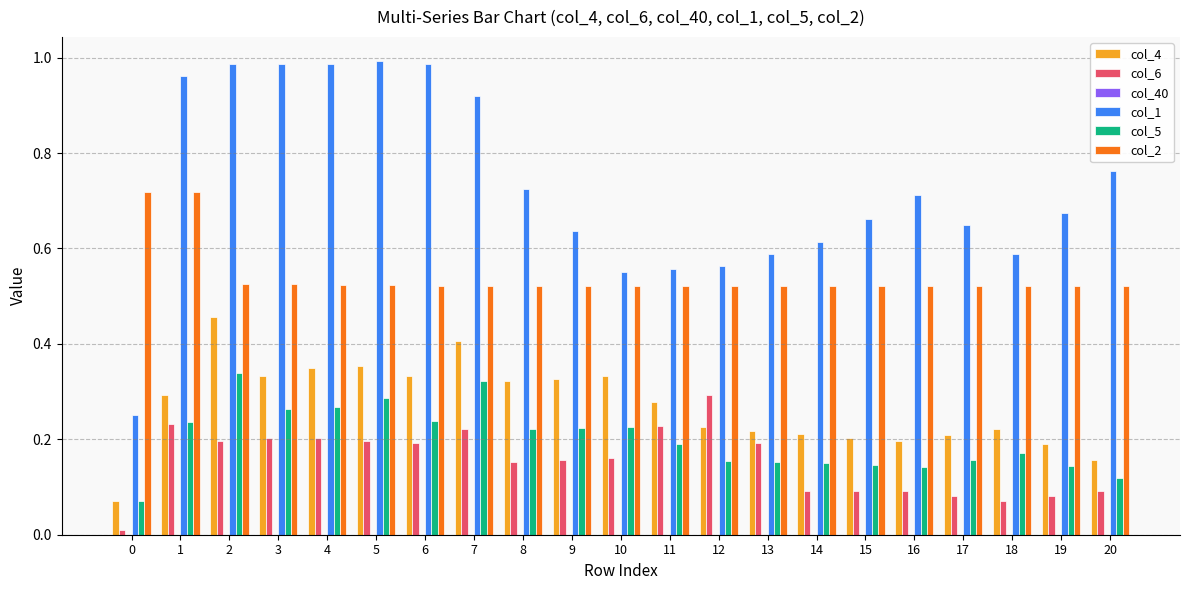

At how many categories does at least one series exceed 0?

21